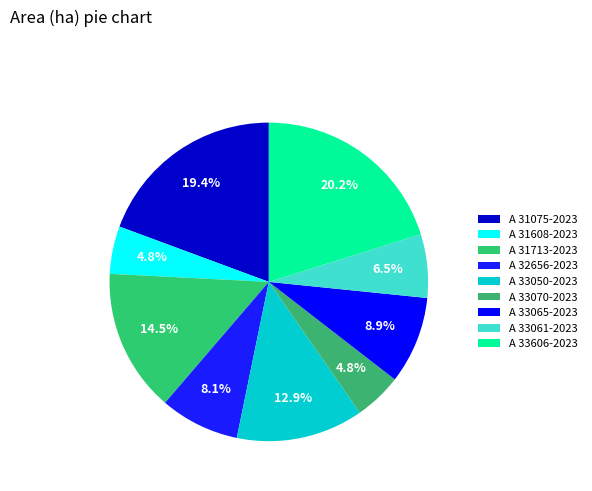

Combined, do A 31608-2023 and A 33065-2023 account for over 50%?

No